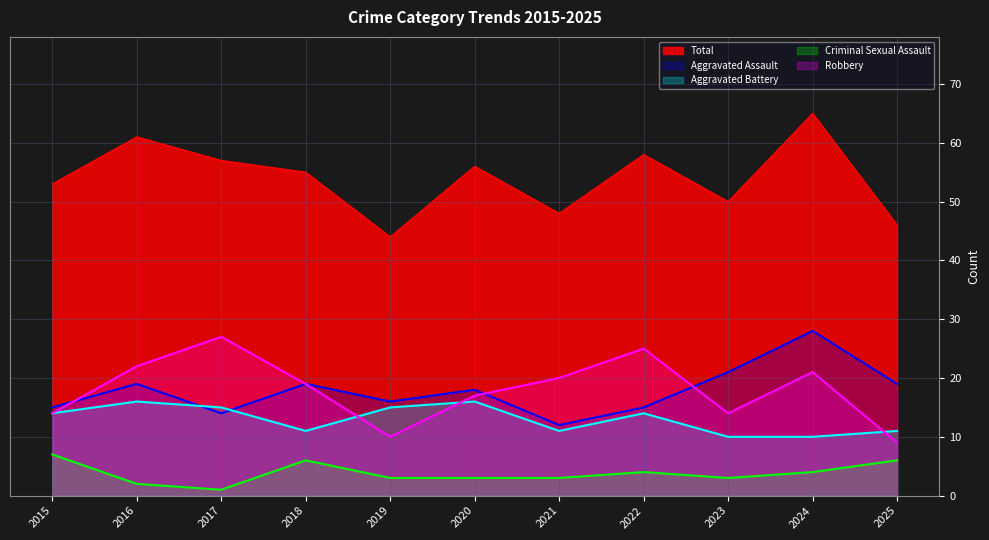

How many values in the Total series exceed 55?

5